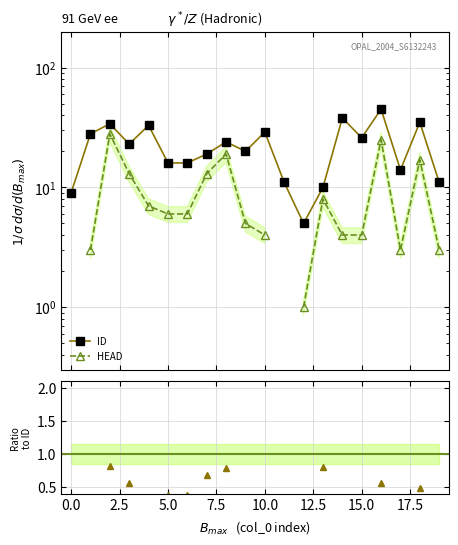

What is the change in value from 2 to 6?

-18